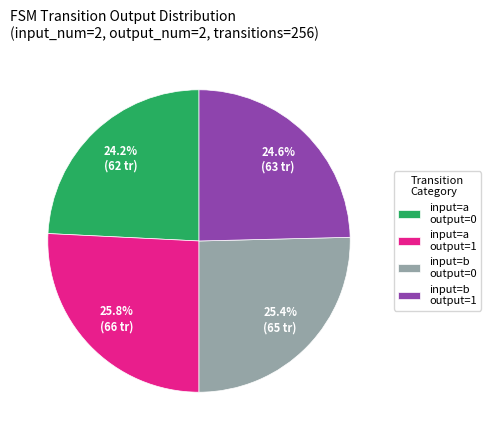

Which has a higher value, input=b output=1 or input=b output=0?

input=b output=0